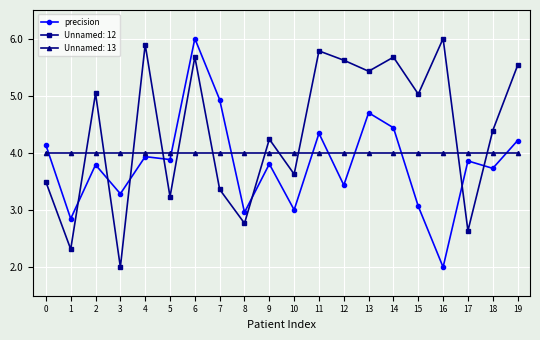

What is the average value of the precision series?

3.8